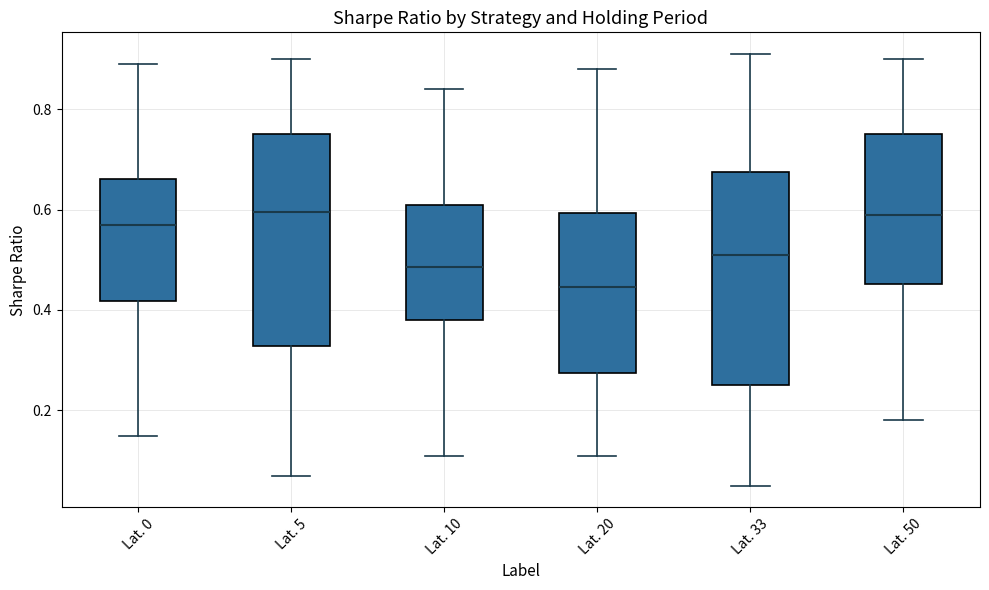

Reading left to right, transcribe this box plot: for each box, give where its median line is, the range the box spans, and where its two whiskers end, as read against the y-axis. The values are not printed on the chart, so give them approximately, as read against the axis.

Lat. 0: median 0.58, box 0.42 to 0.66, whiskers 0.16 to 0.90
Lat. 5: median 0.60, box 0.32 to 0.76, whiskers 0.08 to 0.90
Lat. 10: median 0.48, box 0.38 to 0.62, whiskers 0.12 to 0.84
Lat. 20: median 0.44, box 0.28 to 0.60, whiskers 0.12 to 0.88
Lat. 33: median 0.52, box 0.26 to 0.68, whiskers 0.06 to 0.92
Lat. 50: median 0.60, box 0.46 to 0.76, whiskers 0.18 to 0.90